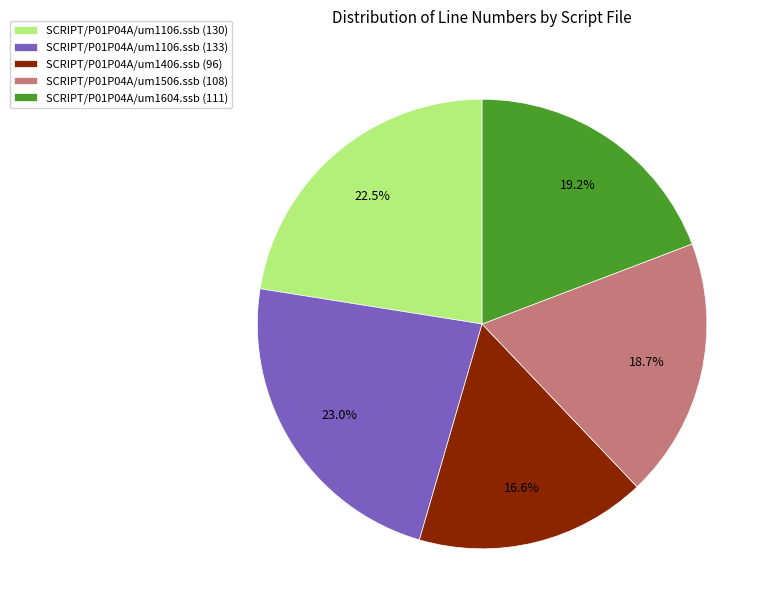

To the nearest percent, what is the difference between the largest and smallest slice percentages?

6%